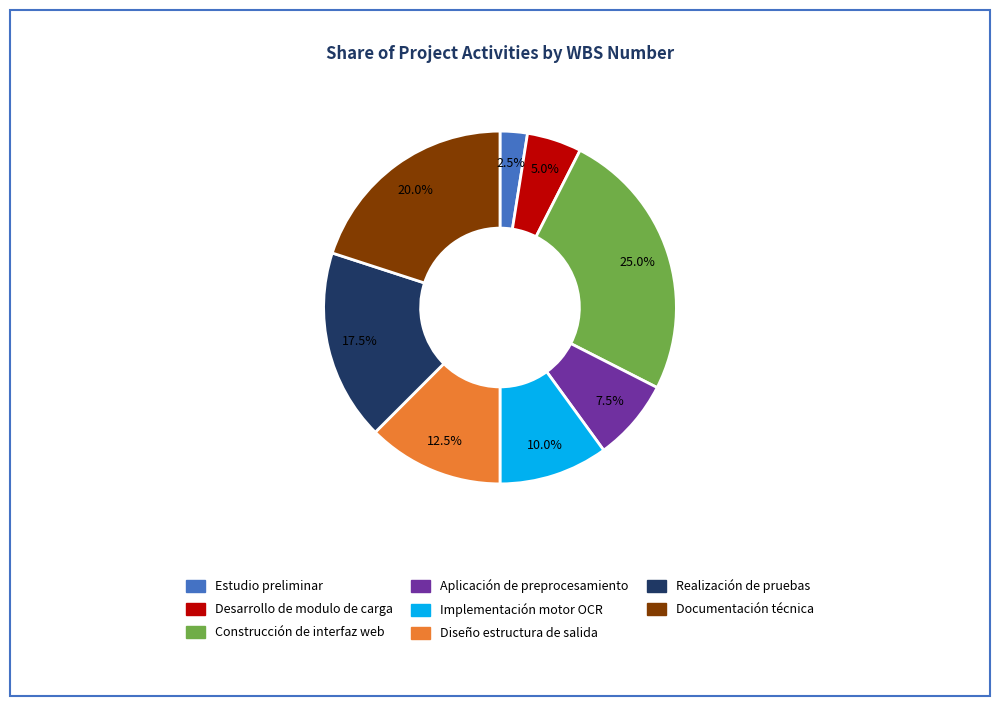

To the nearest percent, what is the average slice percentage?

12%